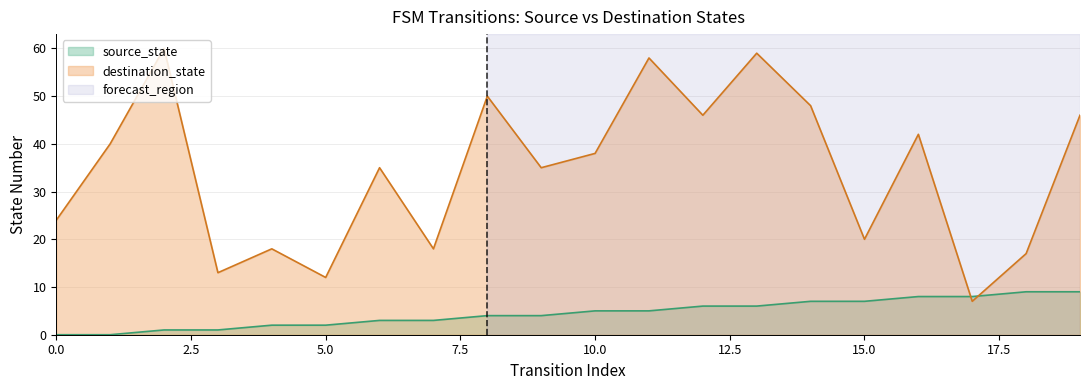

Rank the series by their average value, from highest to lowest.

destination_state, source_state